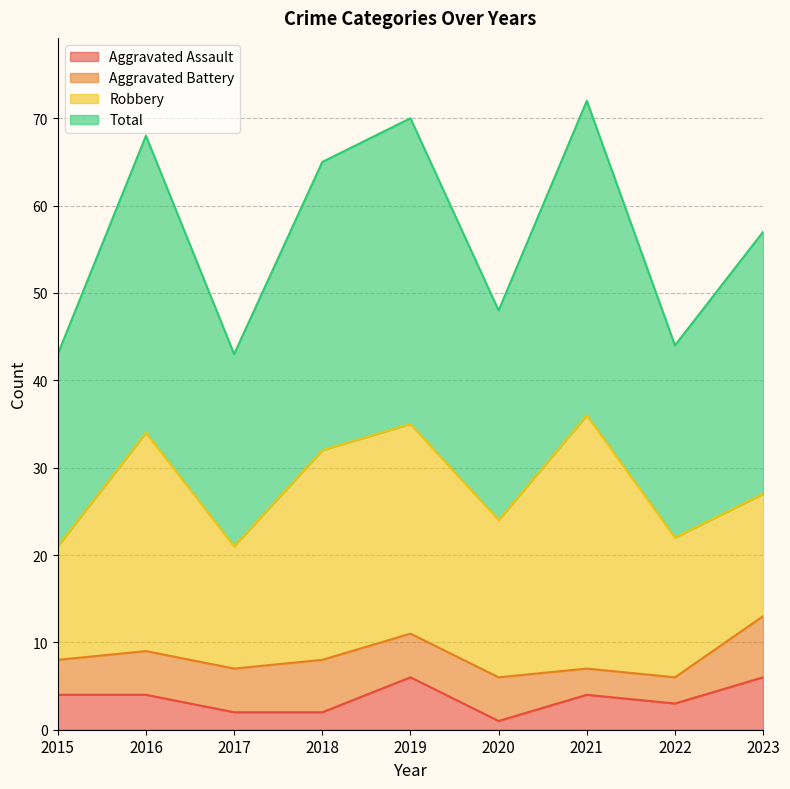

True or false: Total and Aggravated Assault intersect in this chart.

False